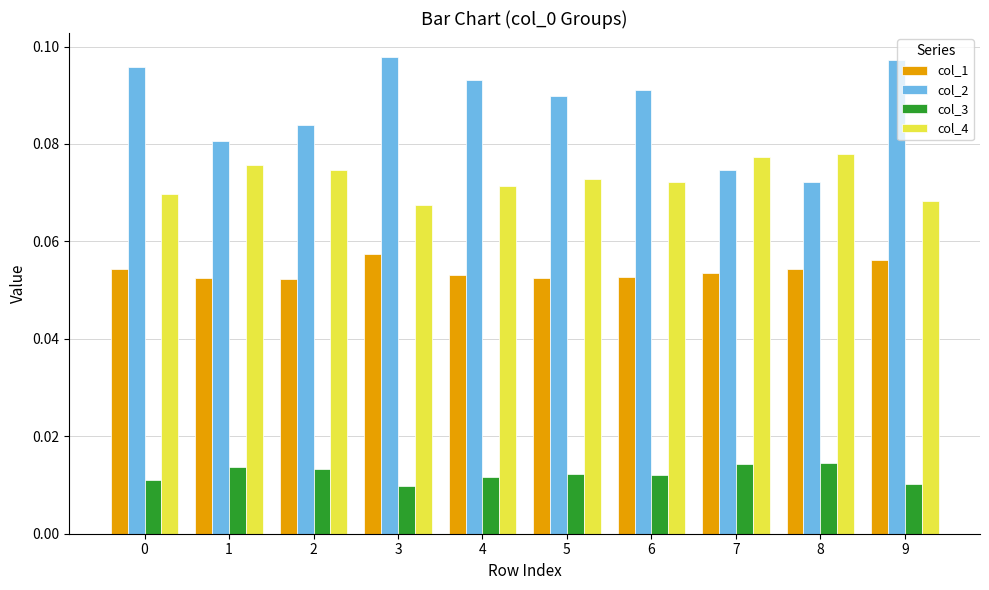

Rank the series by their maximum value, from lowest to highest.

col_3, col_1, col_4, col_2